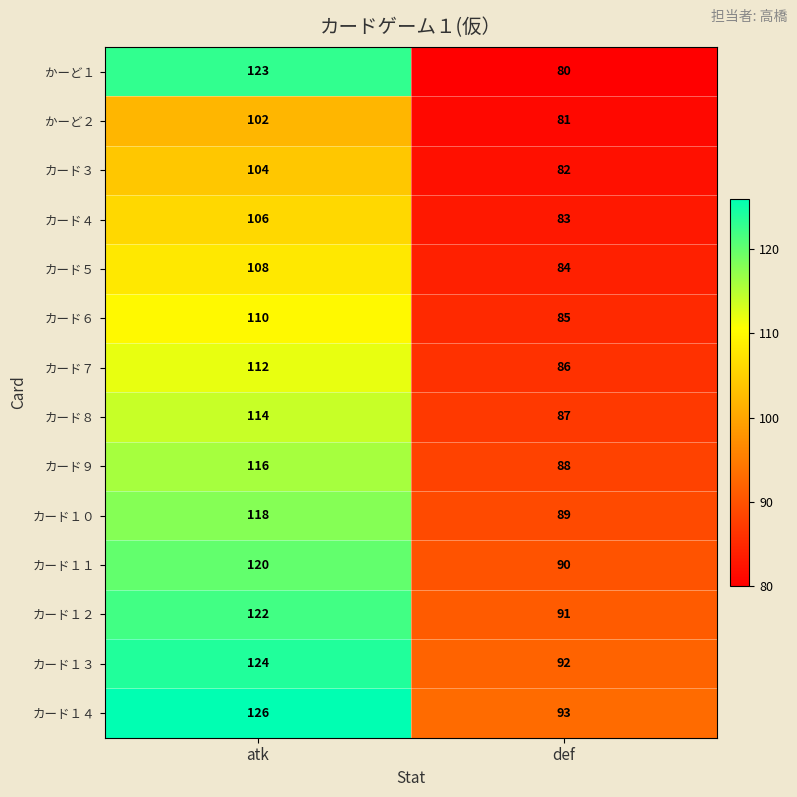

What is the approximate value of カード７ at atk, to the nearest 10?

110